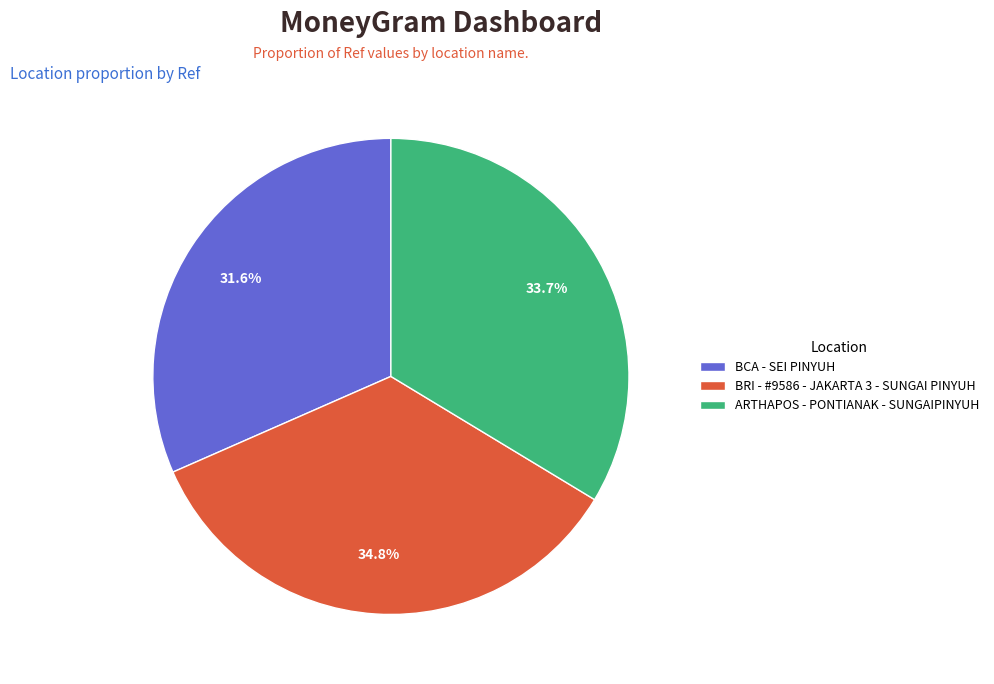

To the nearest percent, what is the difference between the largest and smallest slice percentages?

3%